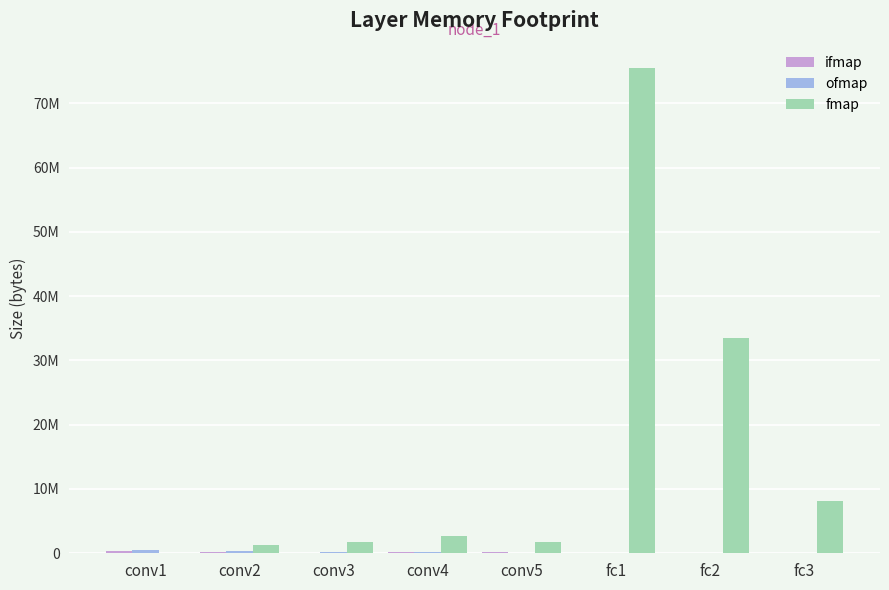

What is the label of the 3rd bar from the left?

conv3